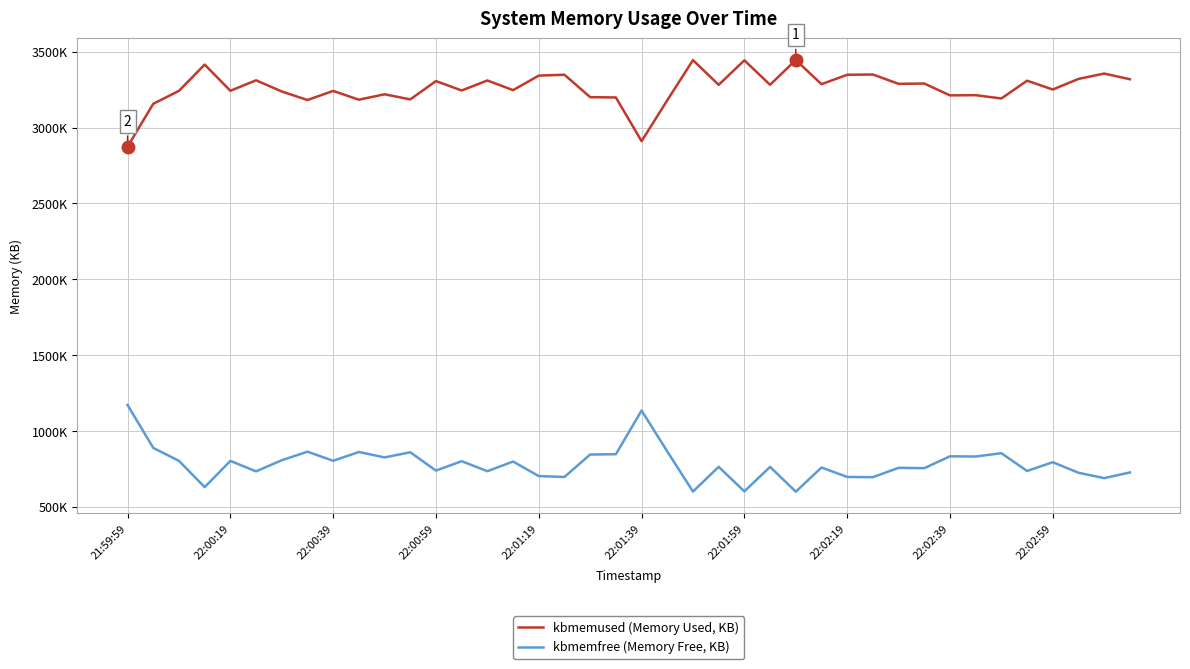

Does the chart have visible grid lines?

Yes